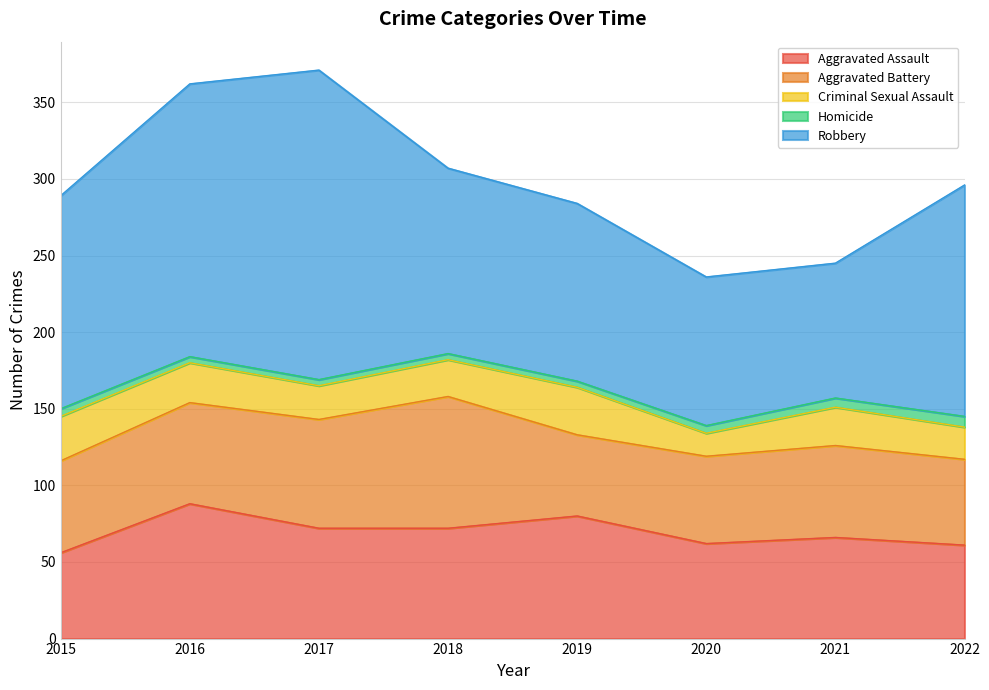

Which category has the lowest value across all series?

2016